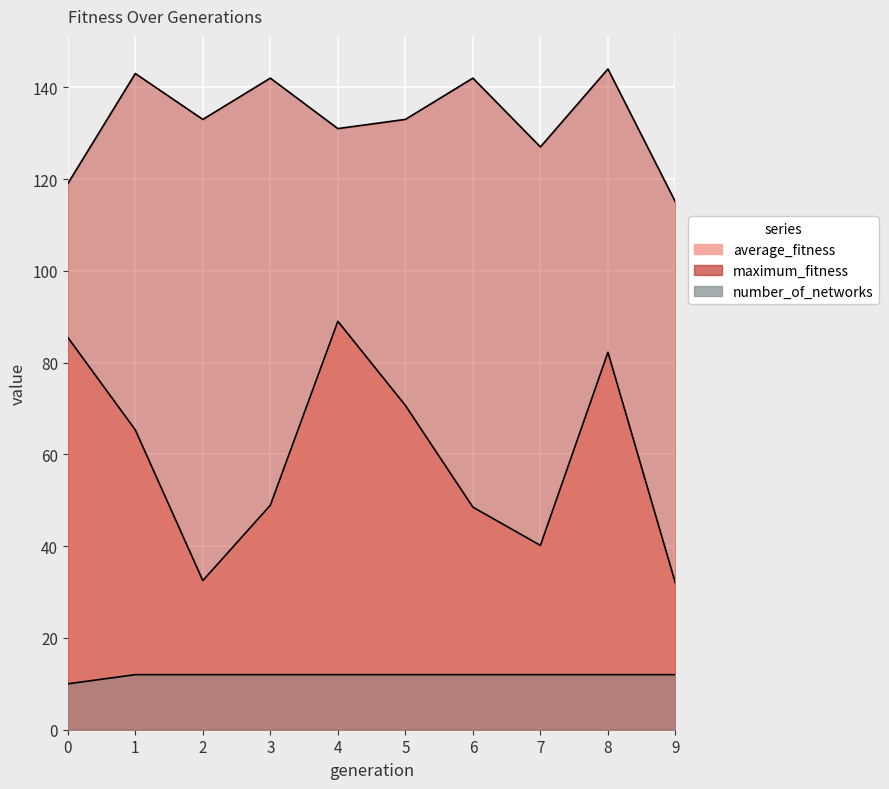

What is the approximate value of maximum_fitness at 3?

142.0